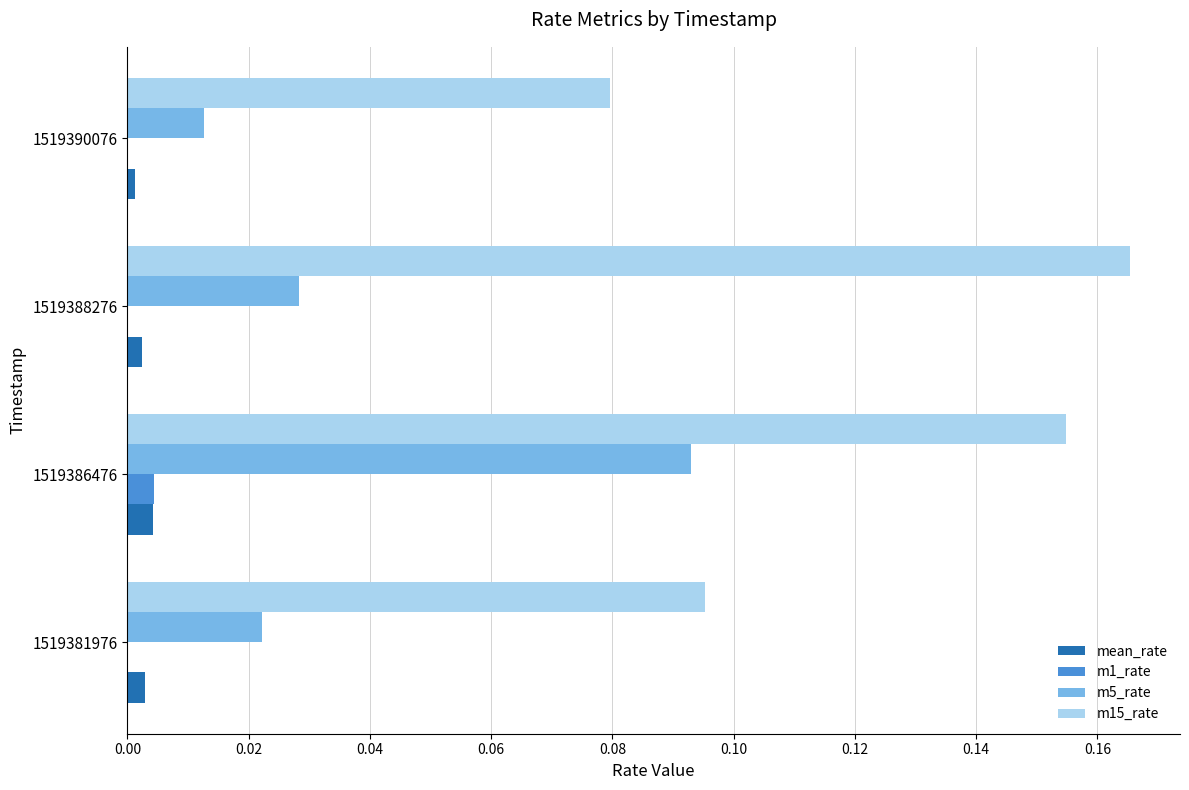

The m5_rate series shows 0.0 at 1519381976. True or false?

True